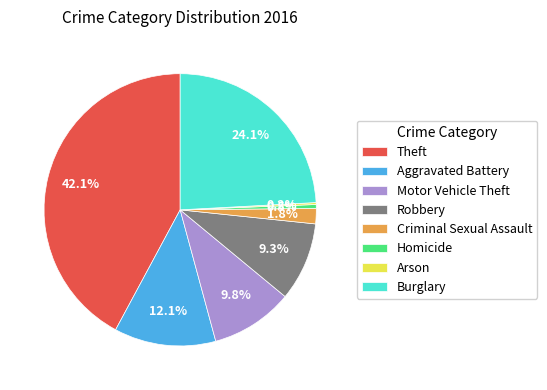

Which slice is the largest?

Theft